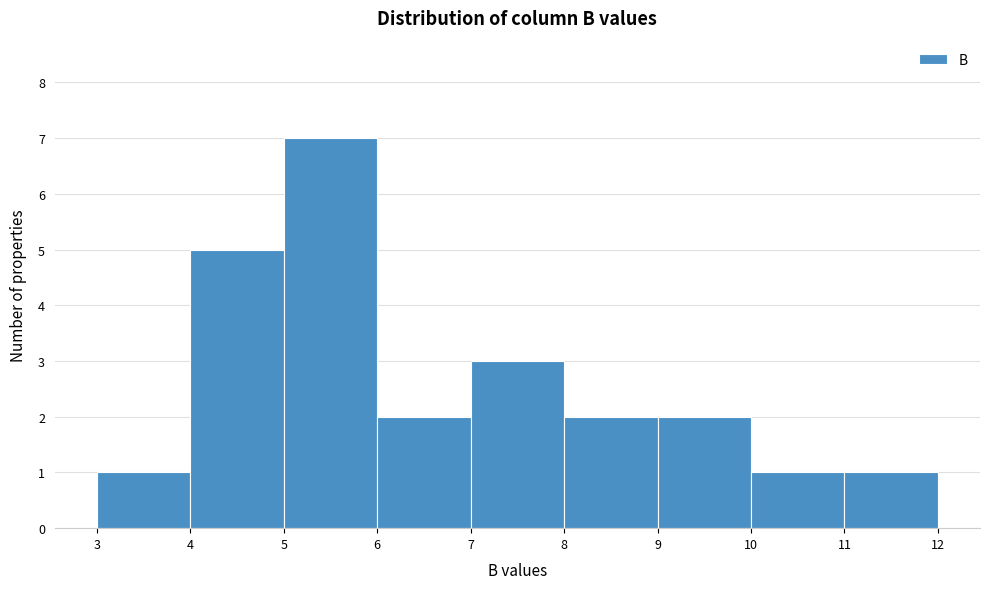

Over which range of the x-axis is the bar tallest?

5 to 6